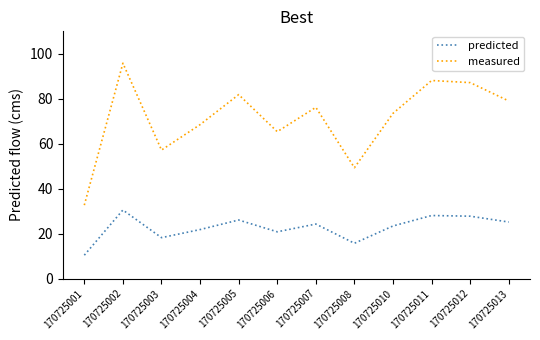

How many series are shown in this chart?

2